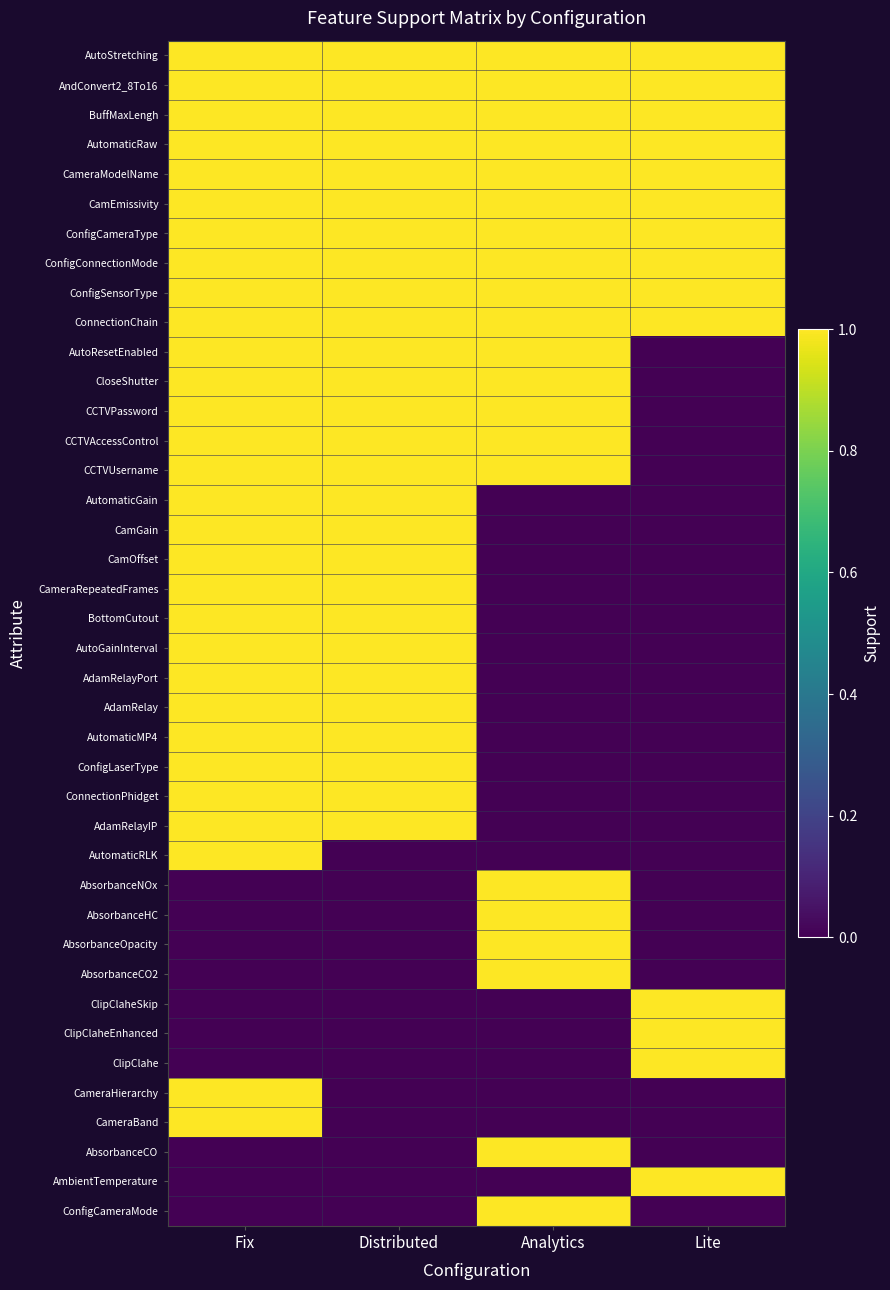

At Analytics, list the series in order from smallest to largest.

AutomaticGain, CamGain, CamOffset, CameraRepeatedFrames, BottomCutout, AutoGainInterval, AdamRelayPort, AdamRelay, AutomaticMP4, ConfigLaserType, ConnectionPhidget, AdamRelayIP, AutomaticRLK, ClipClaheSkip, ClipClaheEnhanced, ClipClahe, CameraHierarchy, CameraBand, AmbientTemperature, AutoStretching, AndConvert2_8To16, BuffMaxLengh, AutomaticRaw, CameraModelName, CamEmissivity, ConfigCameraType, ConfigConnectionMode, ConfigSensorType, ConnectionChain, AutoResetEnabled, CloseShutter, CCTVPassword, CCTVAccessControl, CCTVUsername, AbsorbanceNOx, AbsorbanceHC, AbsorbanceOpacity, AbsorbanceCO2, AbsorbanceCO, ConfigCameraMode